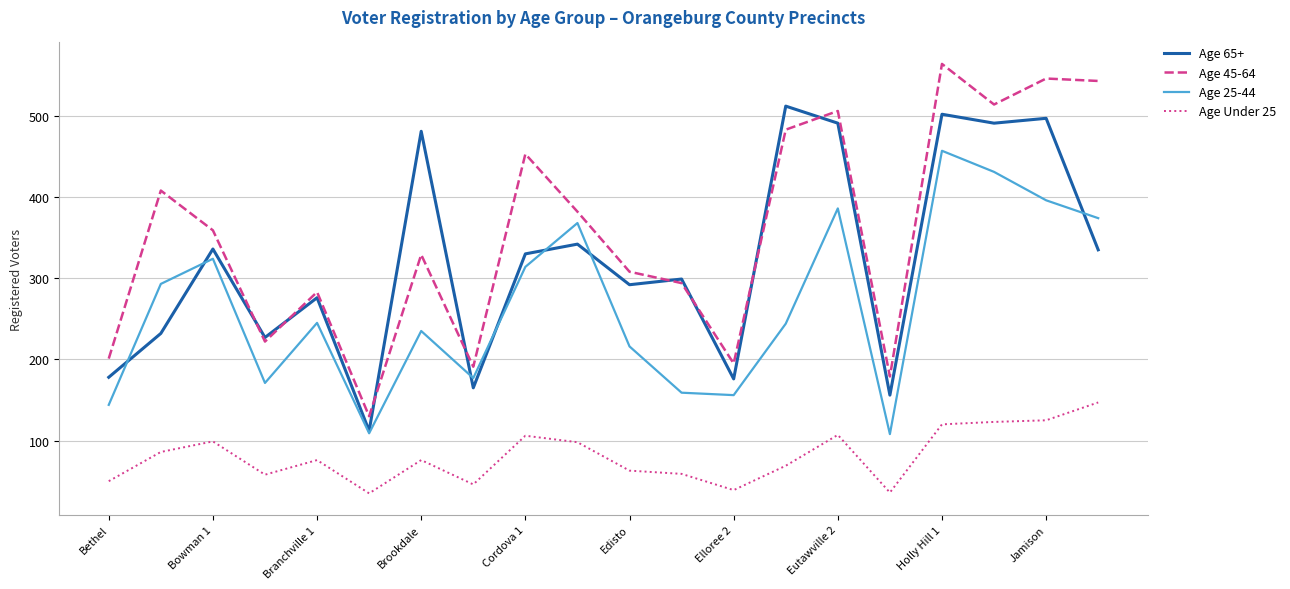

Which series has the largest range (max minus min)?

Age 45-64